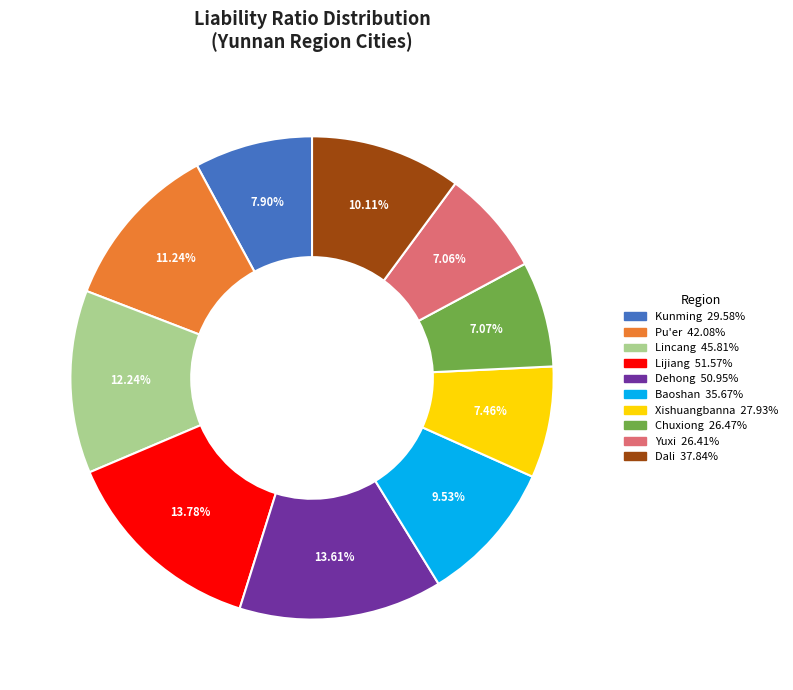

To the nearest percent, what is the average slice percentage?

10%